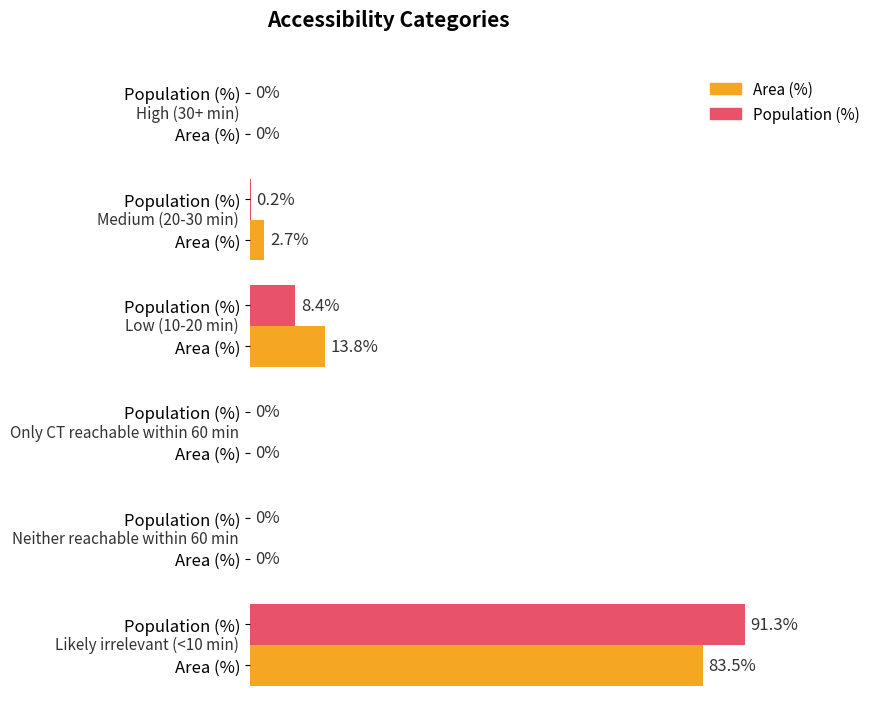

Reading left to right, extract all data points from this chart.

Area (%): 0.0	2.7	13.8	0.0	0.0	83.5
Population (%): 0.0	0.2	8.4	0.0	0.0	91.3